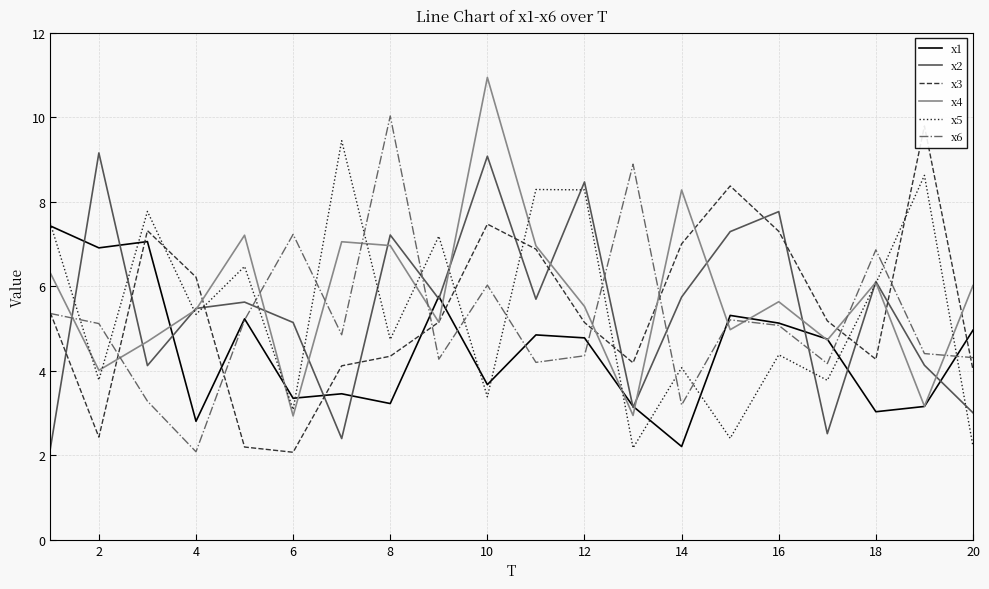

How many interior local valleys does the x6 series have?

6